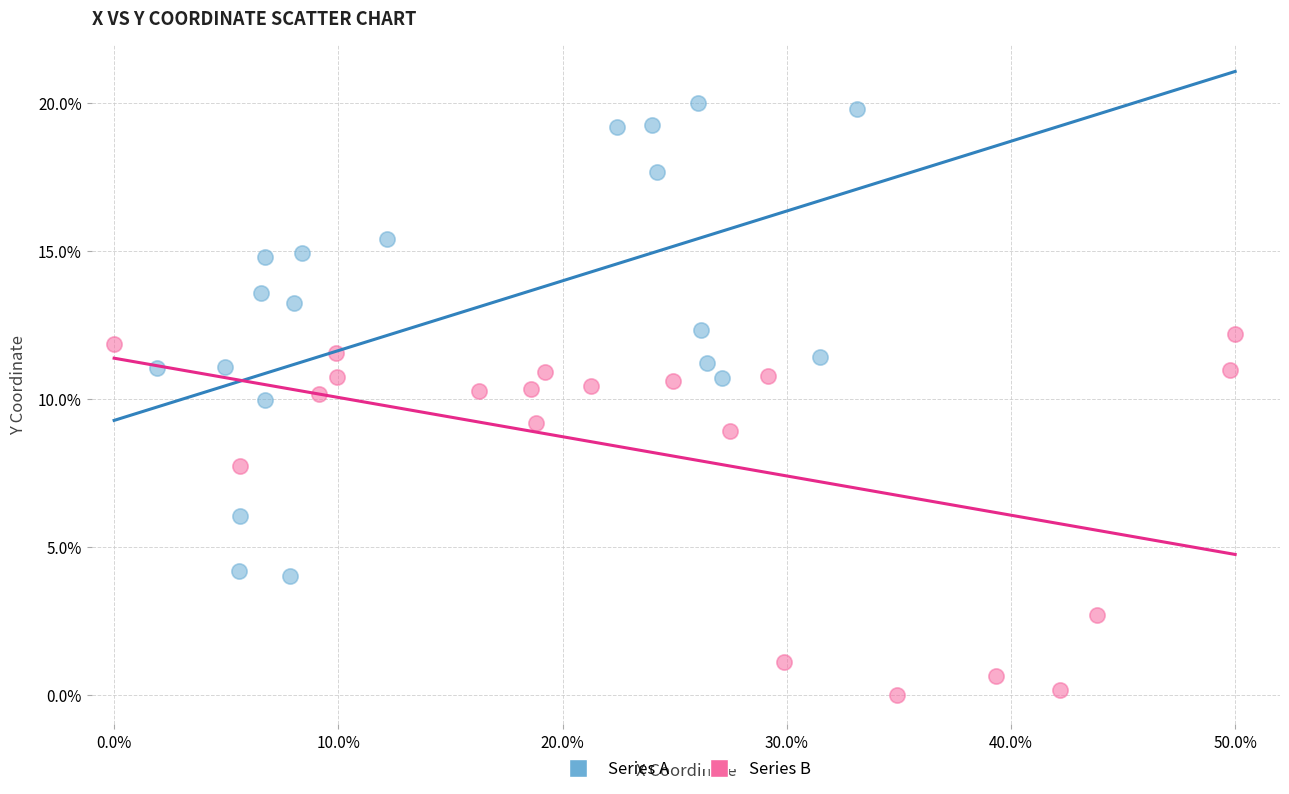

What are all the series names shown in the legend?

Series A, Series B